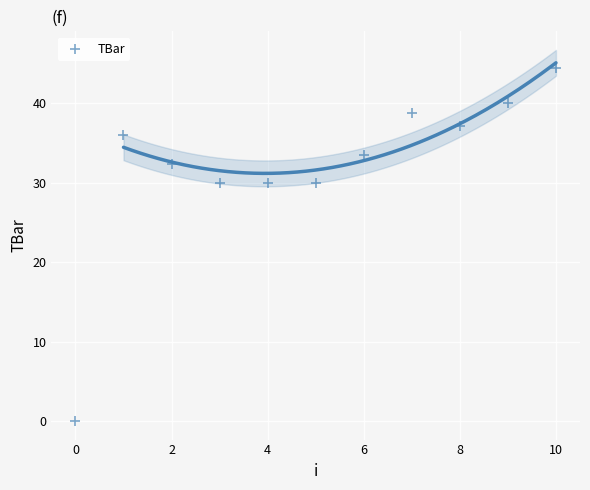

What is the average Y value?

32.0